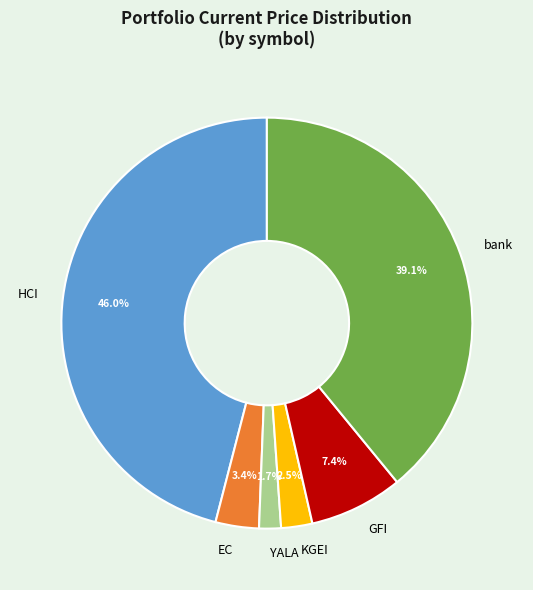

To the nearest percent, what is the average slice percentage?

17%